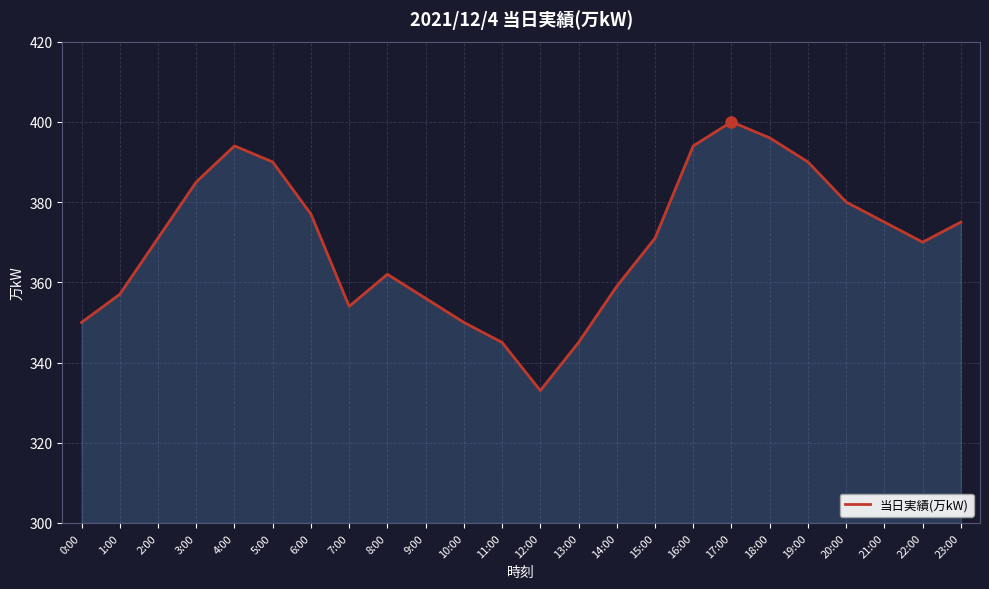

What is the change in value from 0:00 to 18:00?

+46